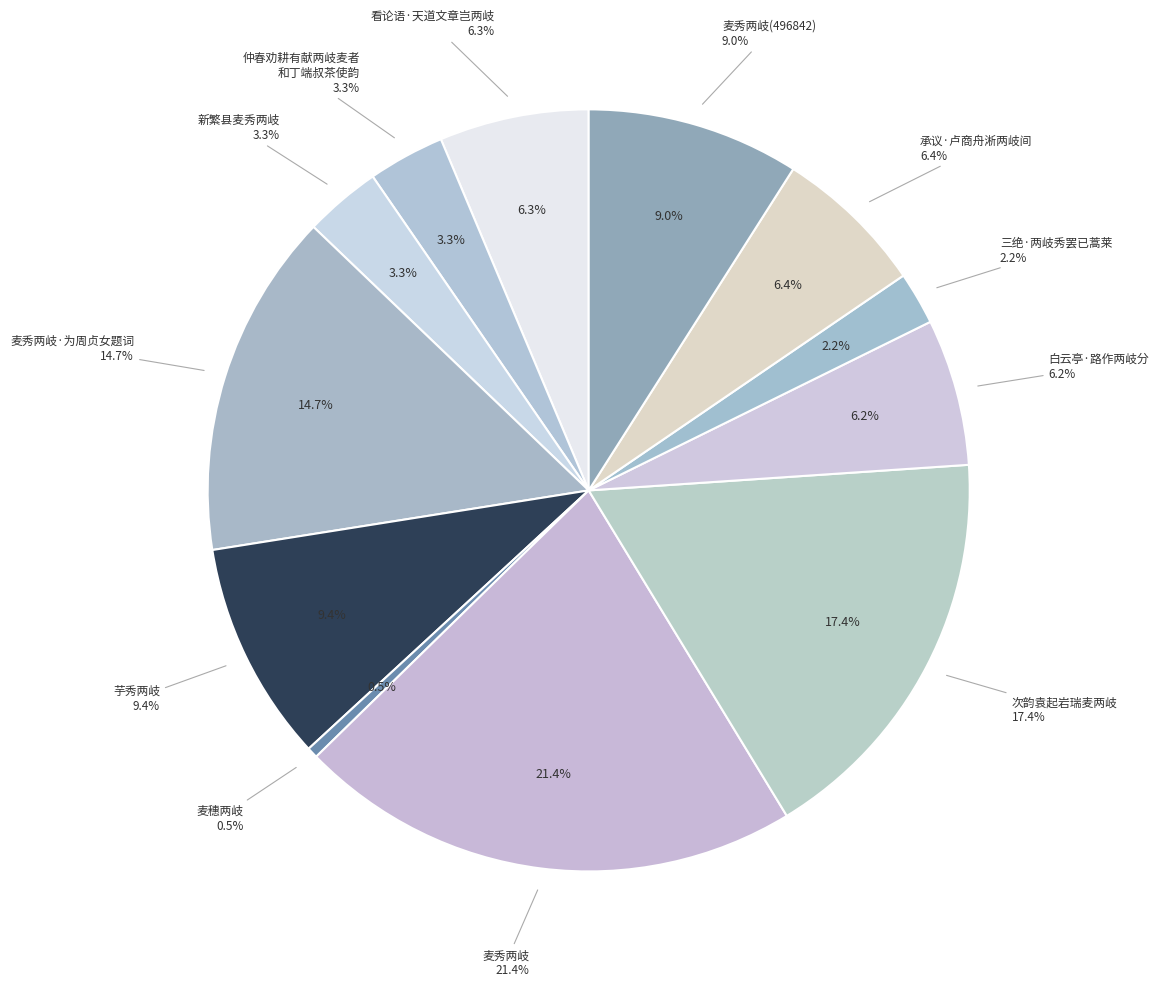

What percentage is the 麦秀两岐 slice, to the nearest percent?

21%